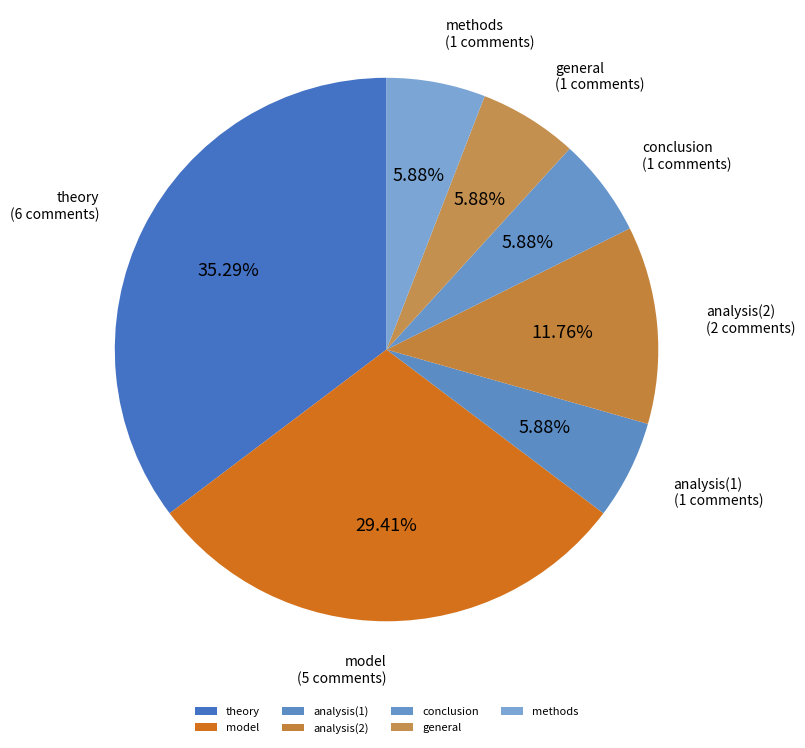

Is the sum of methods and general greater than half?

No